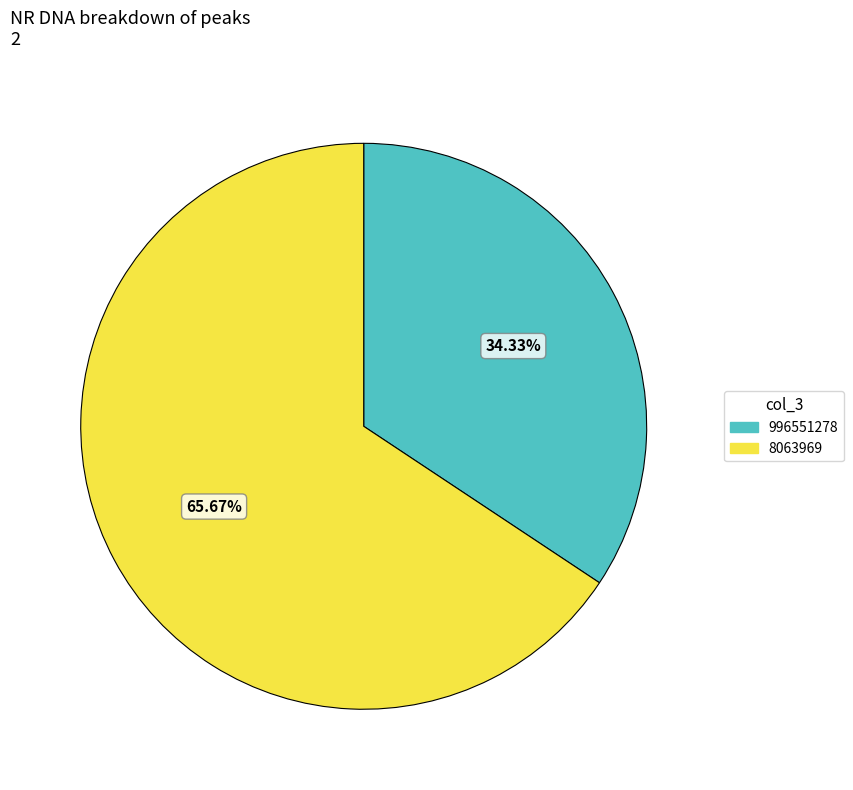

To the nearest percent, what is the difference between the 996551278 and 8063969 slice percentages?

31%